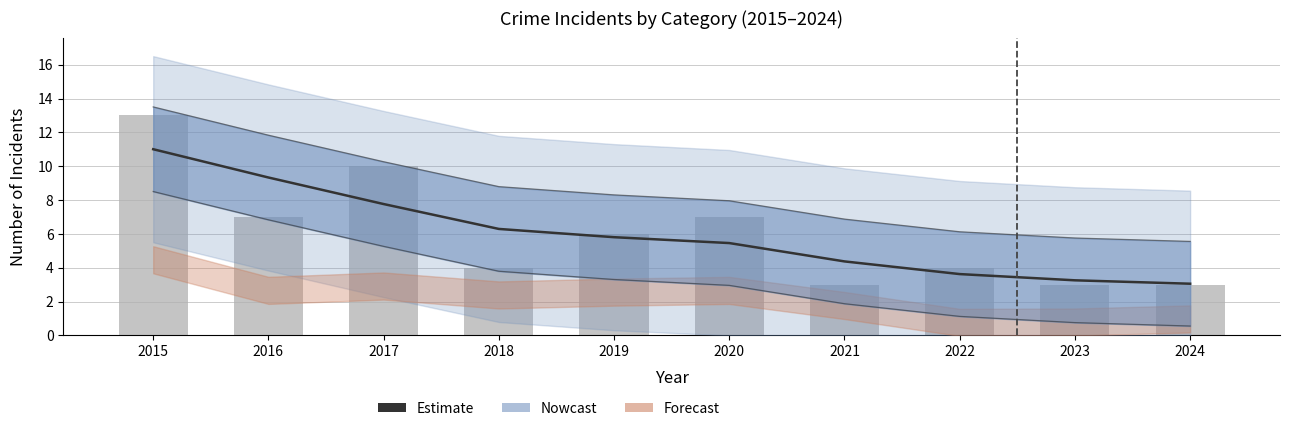

Read the value at 2023.

3